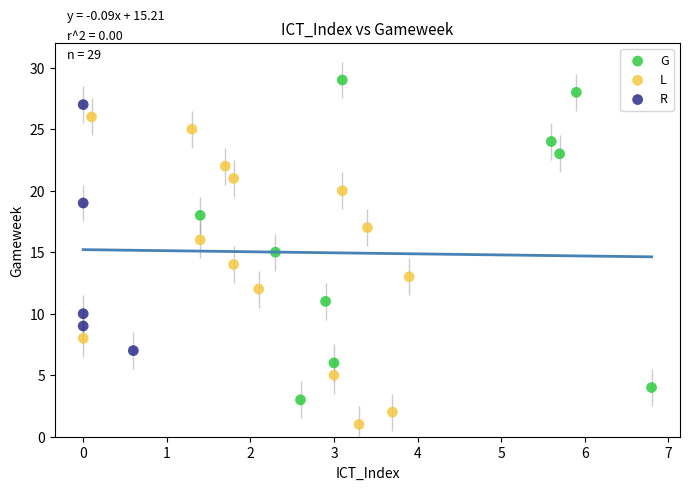

Which series reaches the maximum Y coordinate?

G